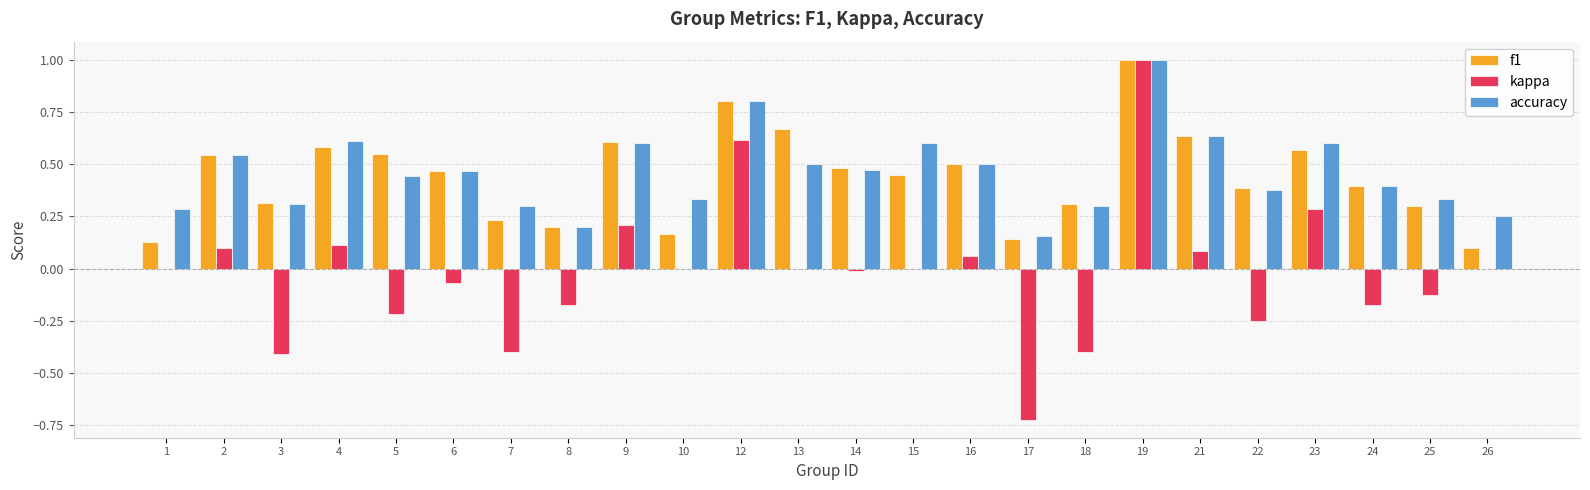

What are all the series names shown in the legend?

f1, kappa, accuracy